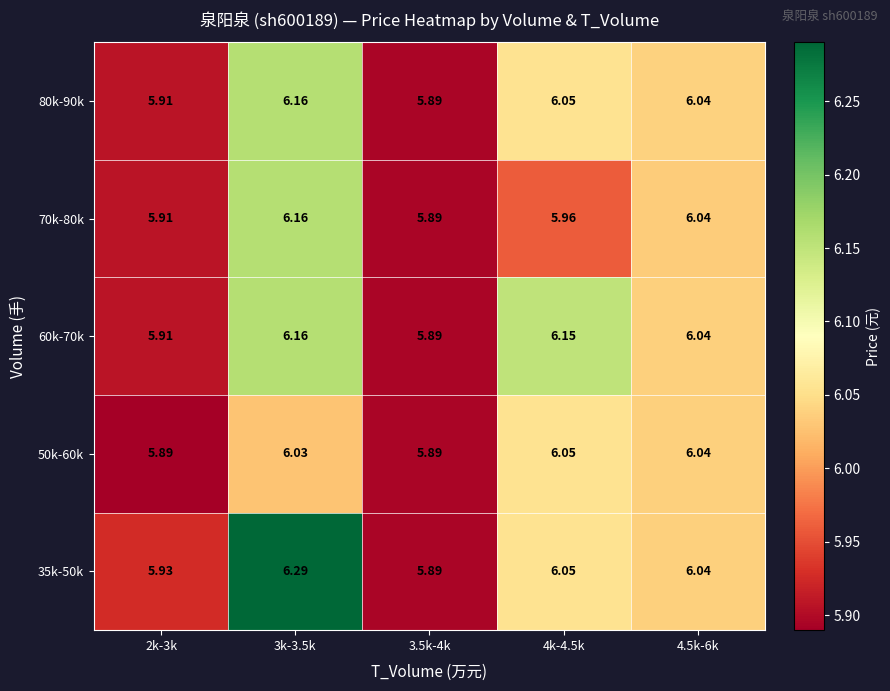

Is the value of 80k-90k at 4.5k-6k greater than the value of 60k-70k at 3.5k-4k?

Yes